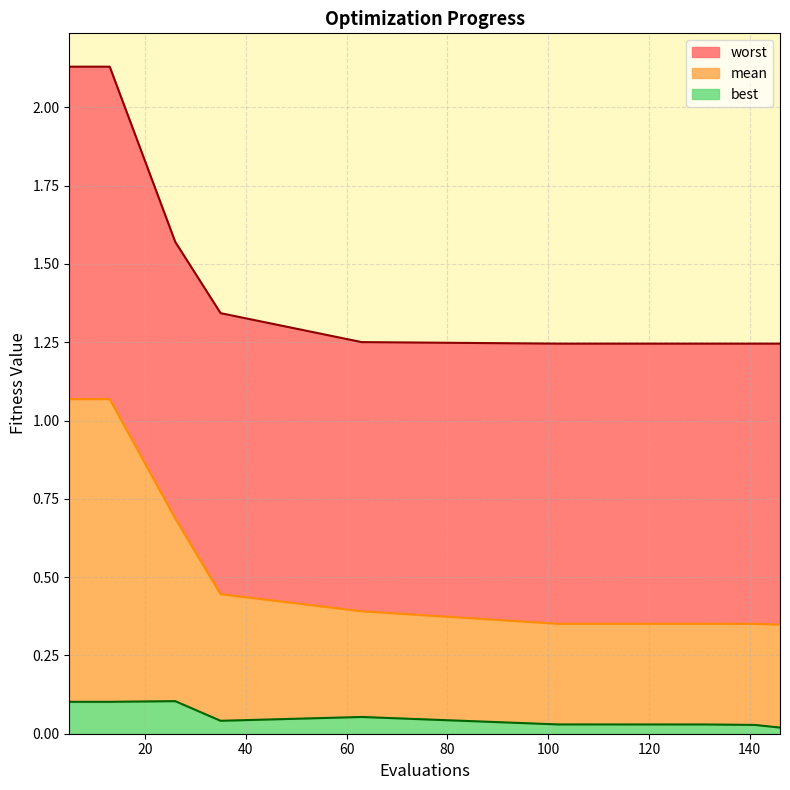

Is it true that mean equals 0.4 at 63?

True